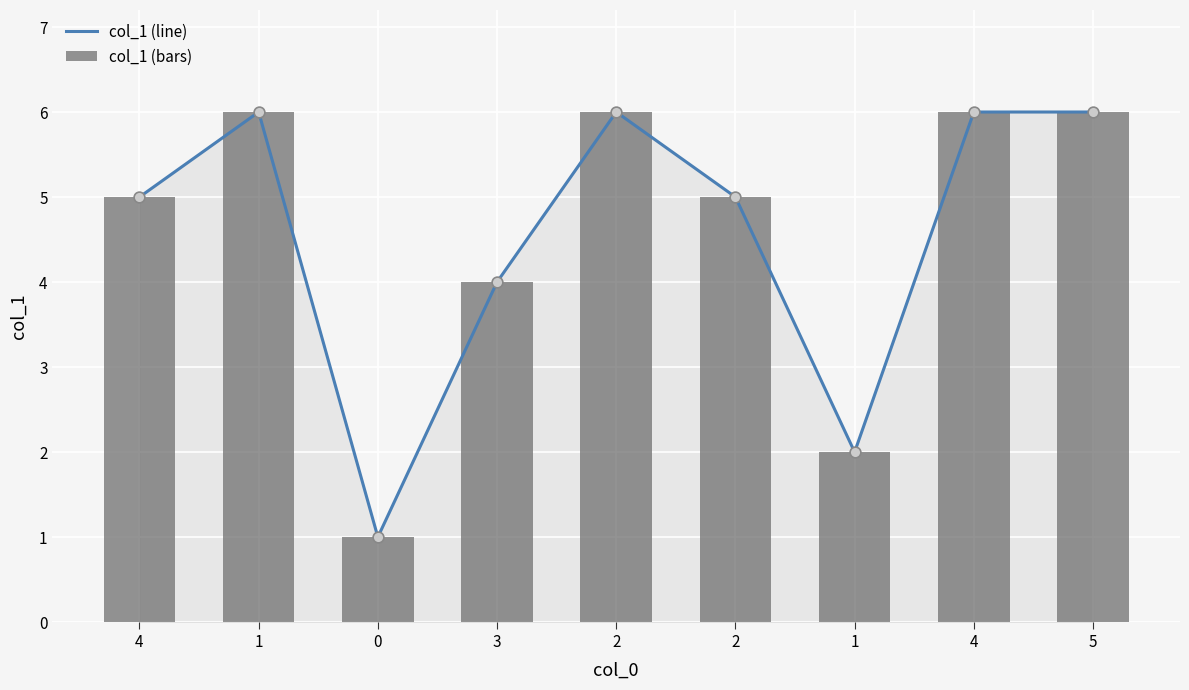

Which series contains the lowest Y value?

col_1 (line)